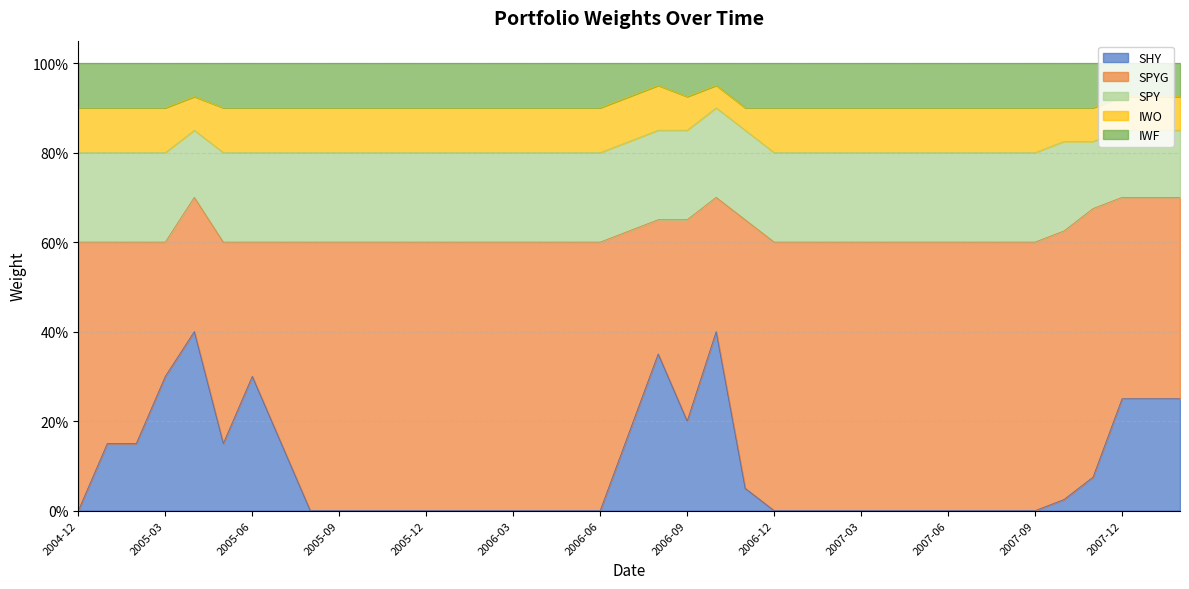

How many series are shown in this chart?

5